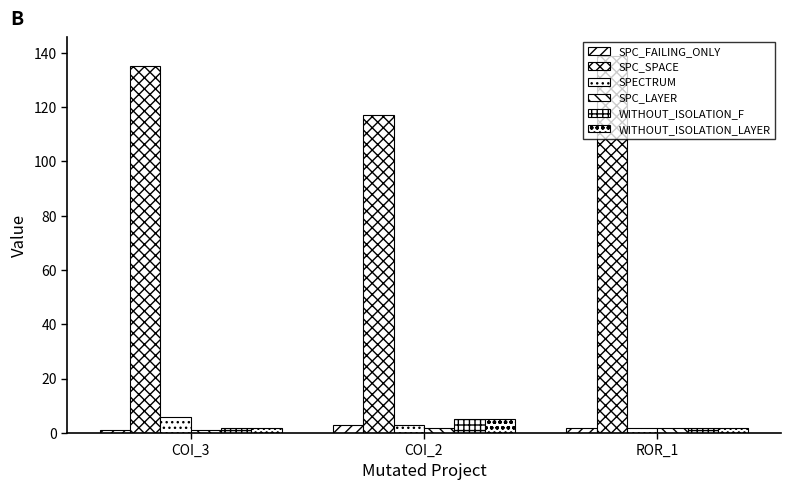

The WITHOUT_ISOLATION_LAYER series shows 3 at COI_2. True or false?

False